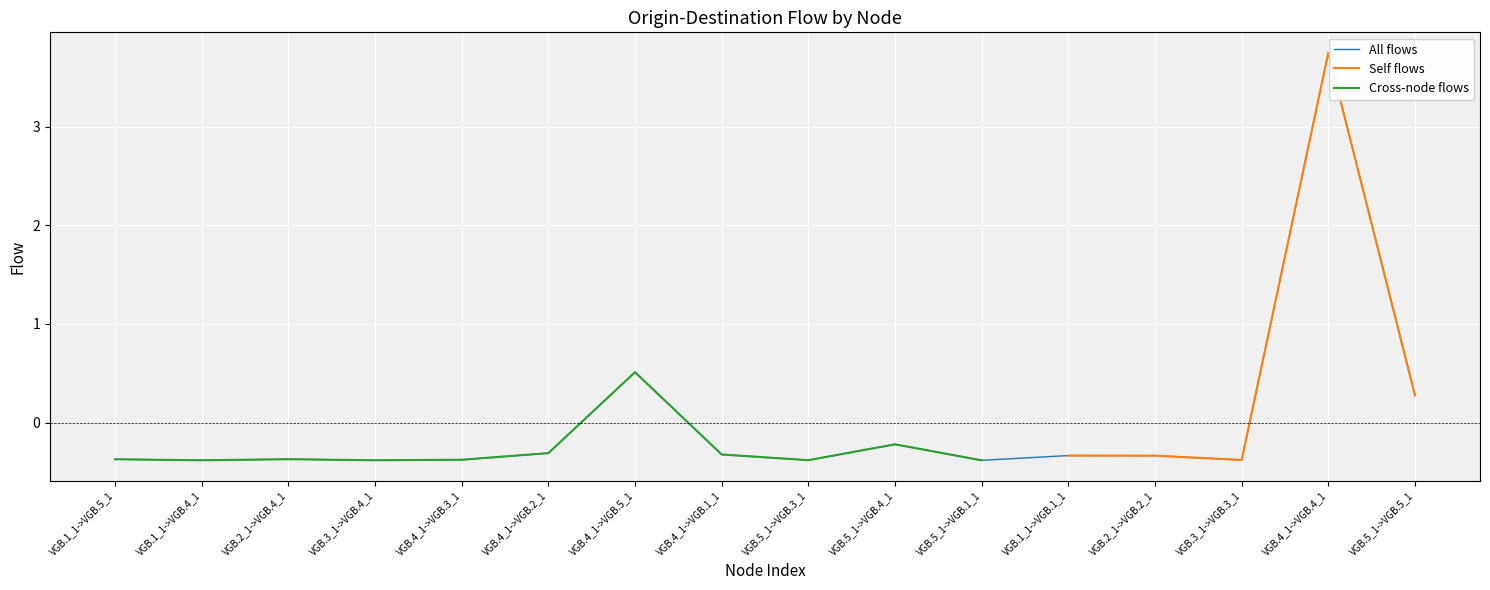

What is the lowest value of the All flows series?

-0.4